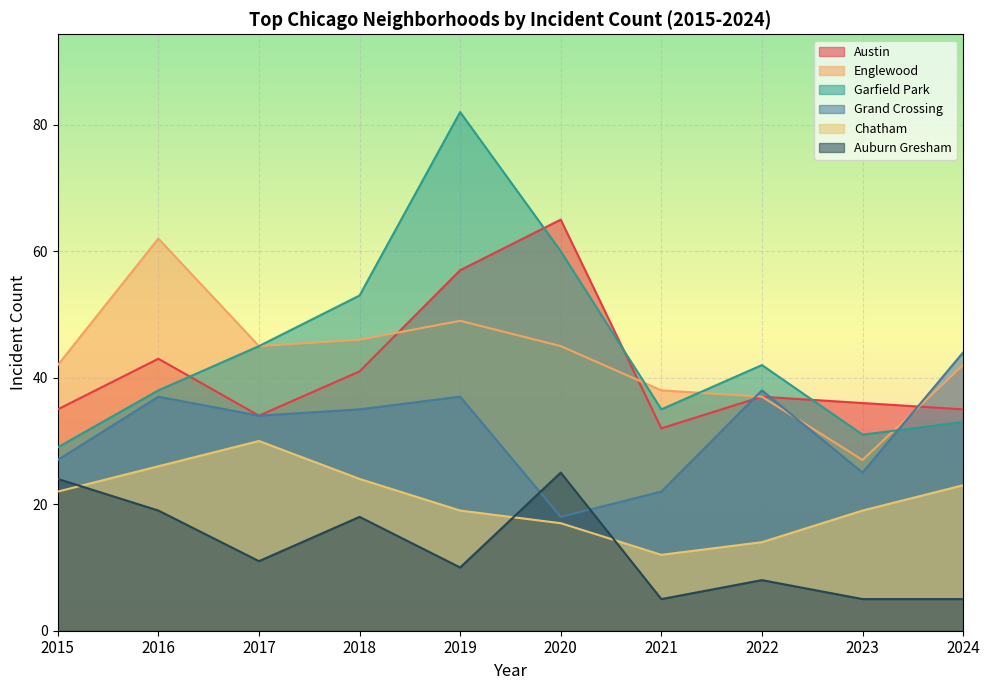

Reading right to left, list all the values displayed in this chart.

Austin: 35	36	37	32	65	57	41	34	43	35
Englewood: 42	27	37	38	45	49	46	45	62	42
Garfield Park: 33	31	42	35	60	82	53	45	38	29
Grand Crossing: 44	25	38	22	18	37	35	34	37	27
Chatham: 23	19	14	12	17	19	24	30	26	22
Auburn Gresham: 5	5	8	5	25	10	18	11	19	24